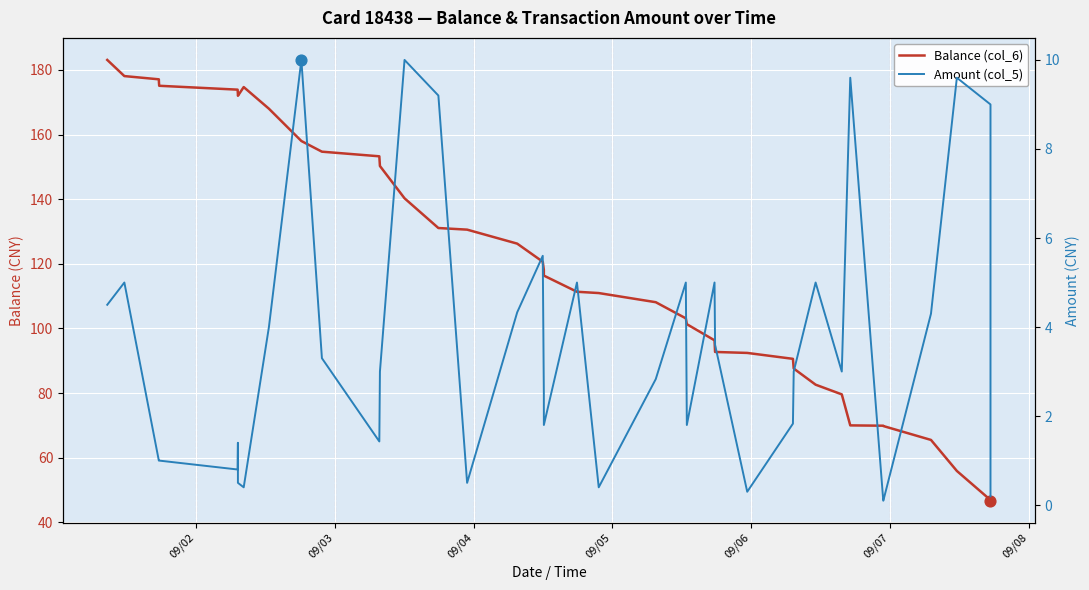

At which category is the sum across all series the highest?

09/02